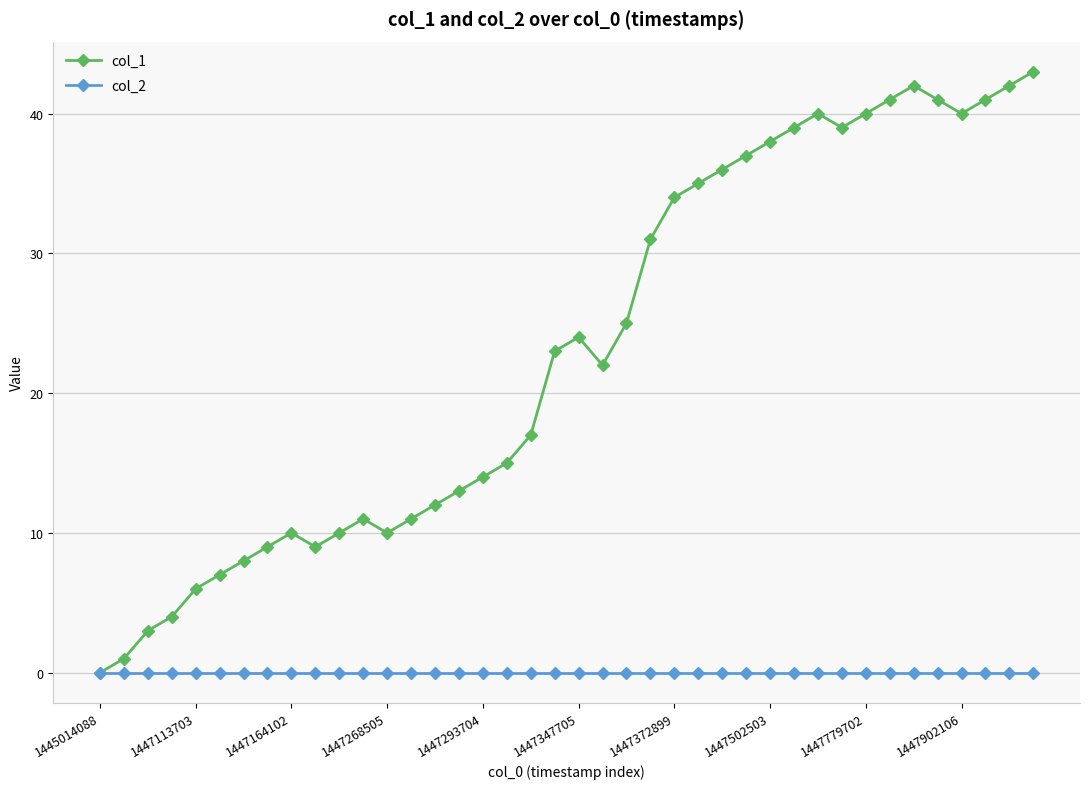

Which series has the largest total across all categories?

col_1